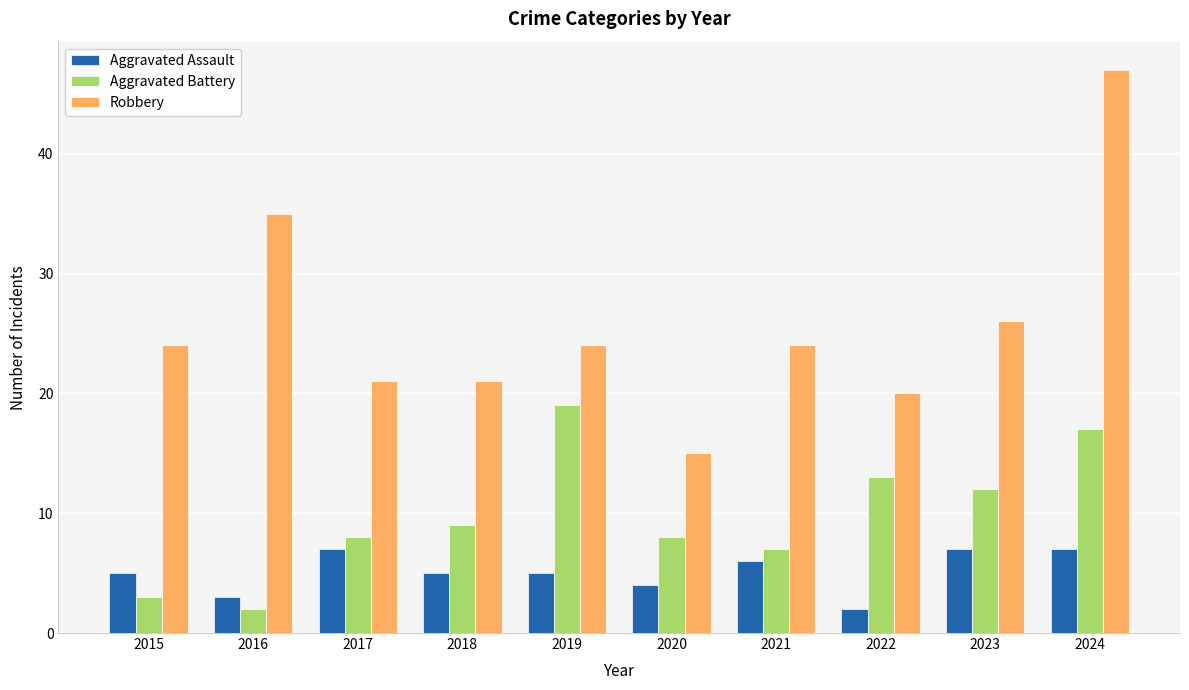

How many bars are there in total?

30